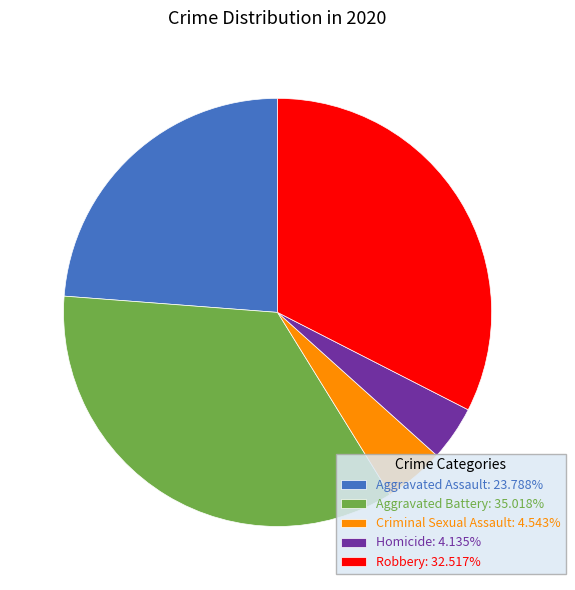

How many slices are in this pie chart?

5